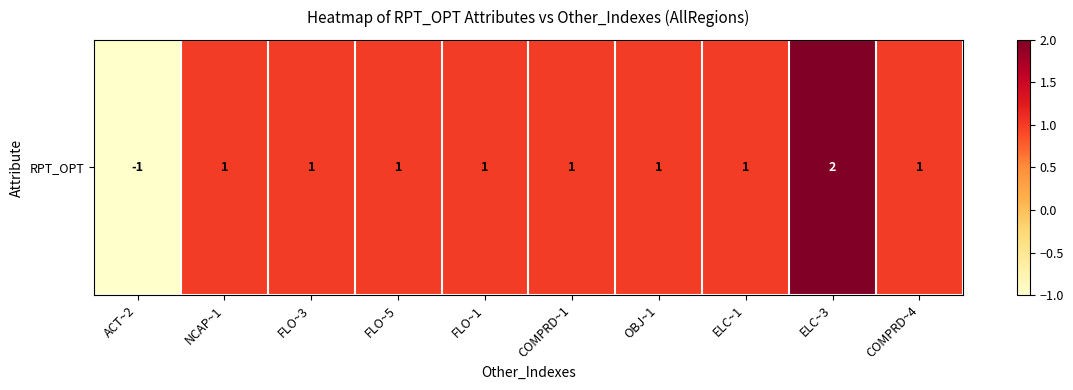

Rank the categories by value from highest to lowest.

ELC~3, NCAP~1, FLO~3, FLO~5, FLO~1, COMPRD~1, OBJ~1, ELC~1, COMPRD~4, ACT~2